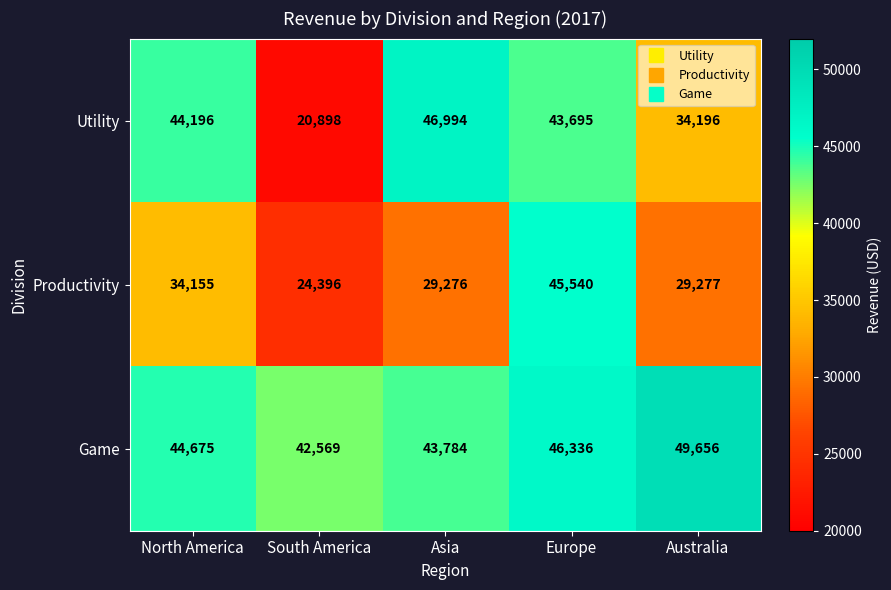

The value of Utility at North America is 13644. True or false?

False